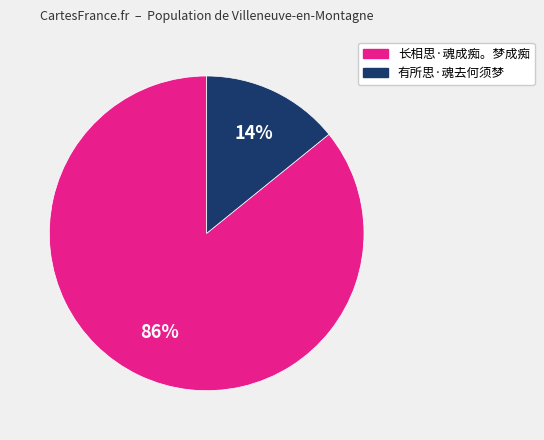

Rank the categories by value from lowest to highest.

有所思·魂去何须梦, 长相思·魂成痴。梦成痴